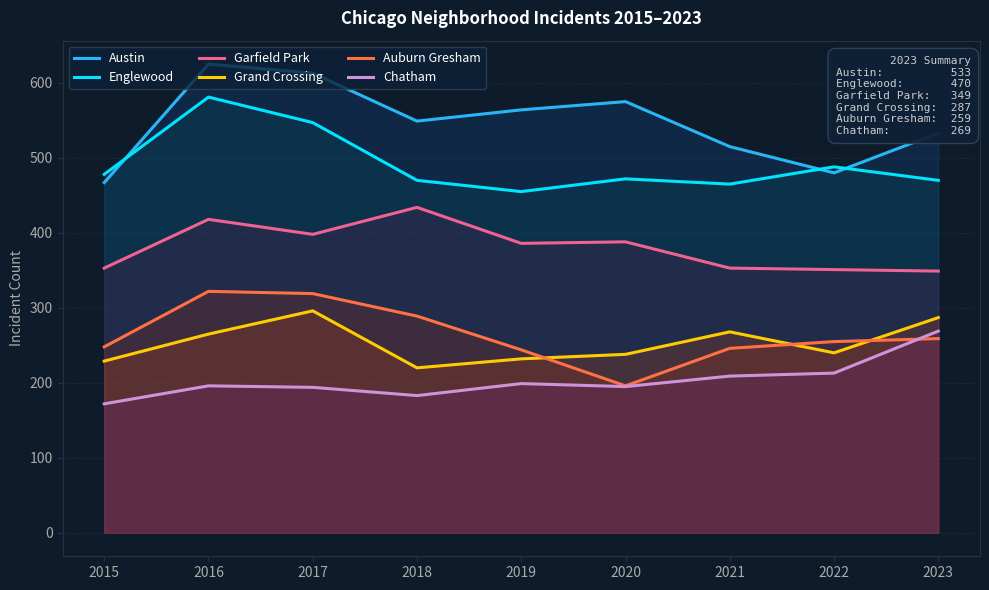

What are all the series names shown in the legend?

Austin, Englewood, Garfield Park, Grand Crossing, Auburn Gresham, Chatham